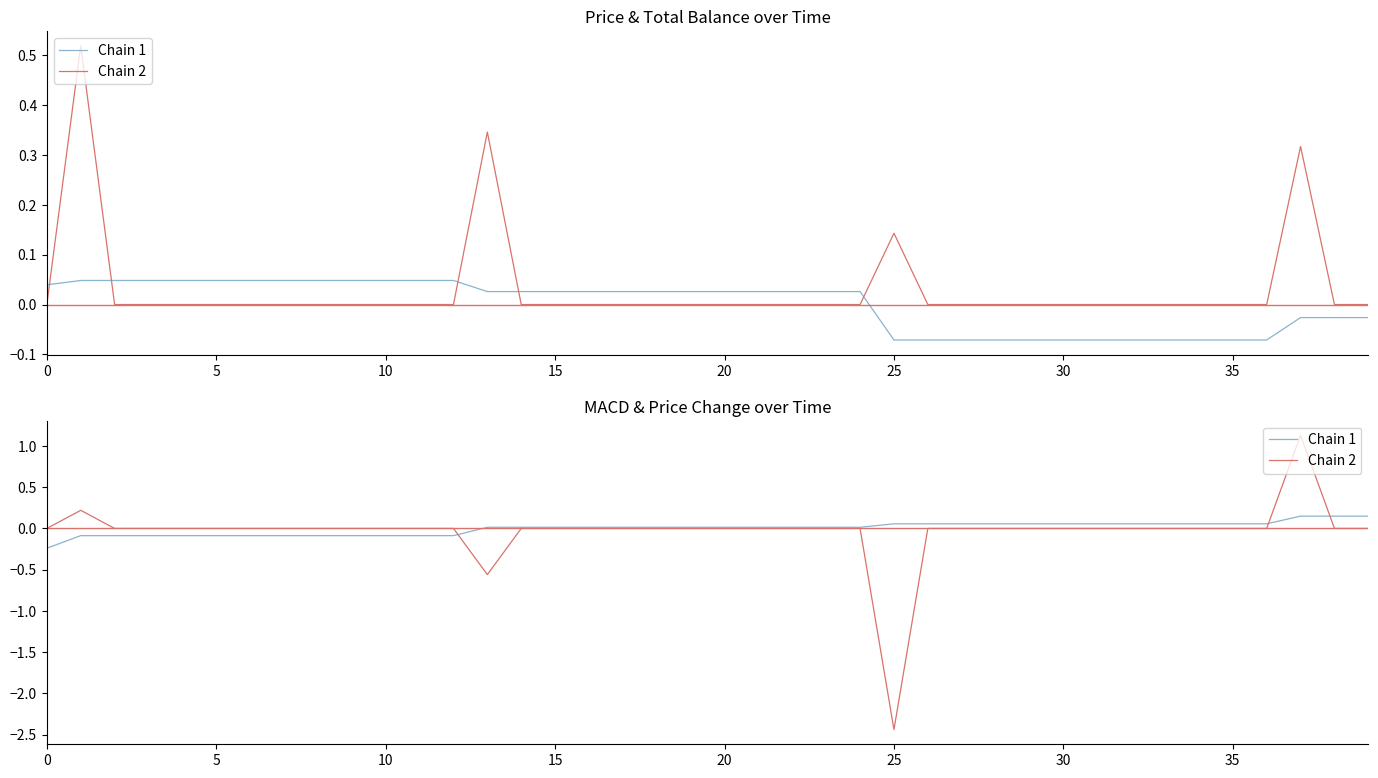

Does the chart have visible grid lines?

No